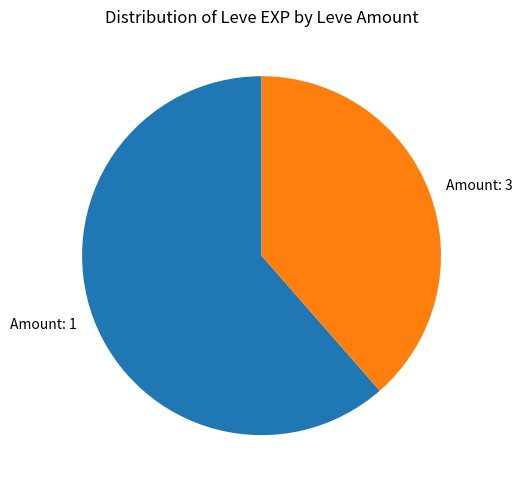

Approximately how many times larger is the value at Amount: 1 compared to Amount: 3?

1.6